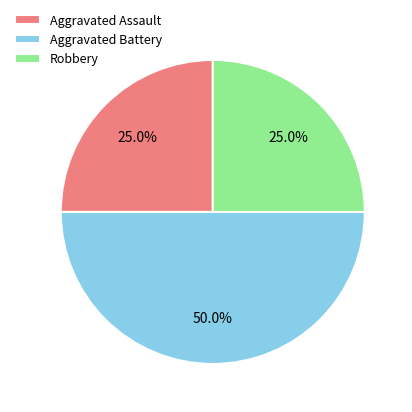

What is the largest slice in the pie chart?

Aggravated Battery